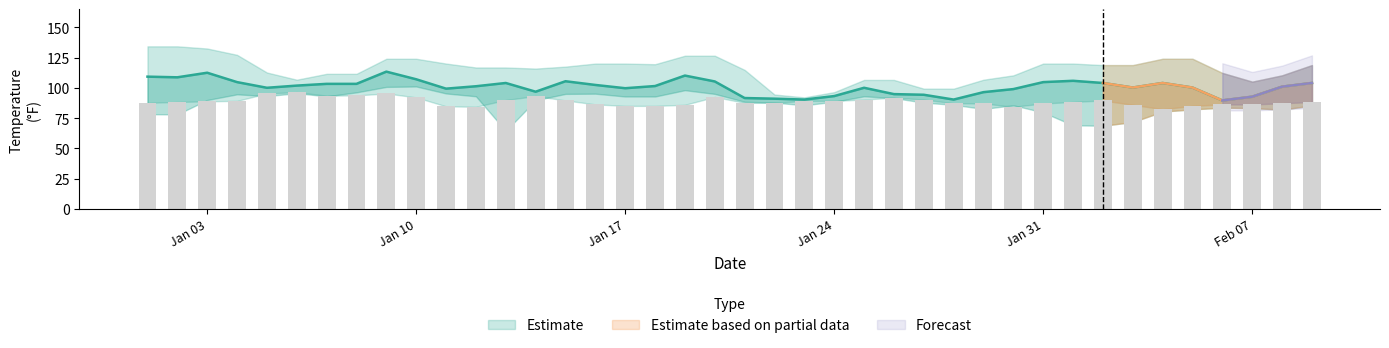

What is the difference between the maximum and minimum values in the TEMP series?

23.8